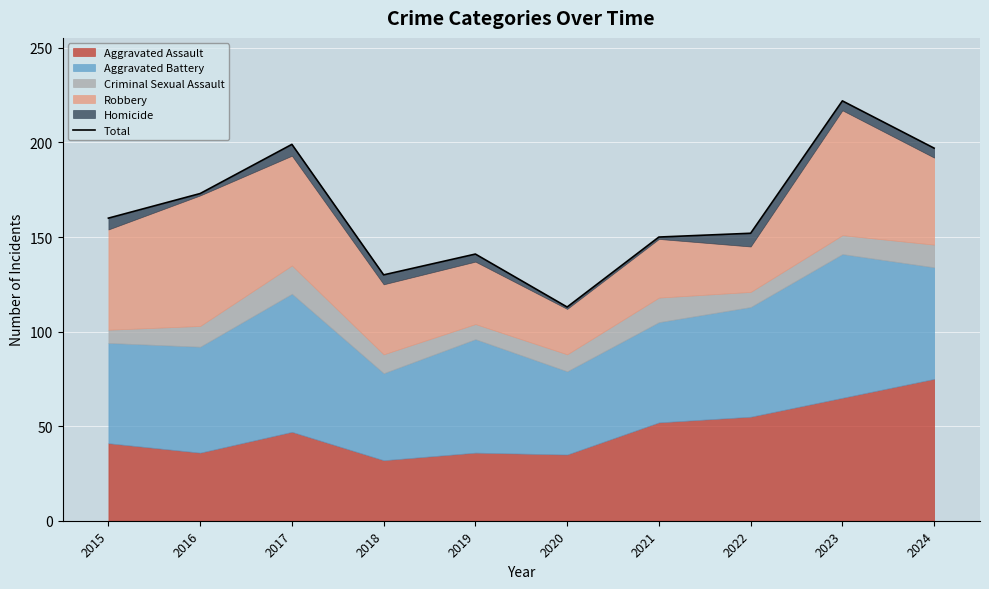

Is it true that the value at 2015 is 160?

True